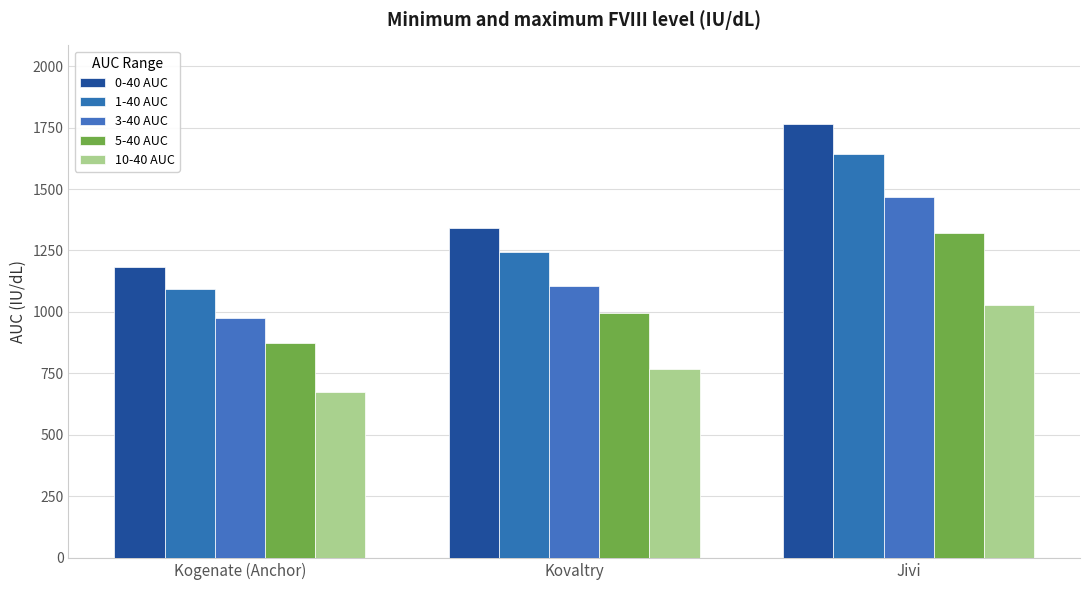

How many distinct data groups are displayed?

5